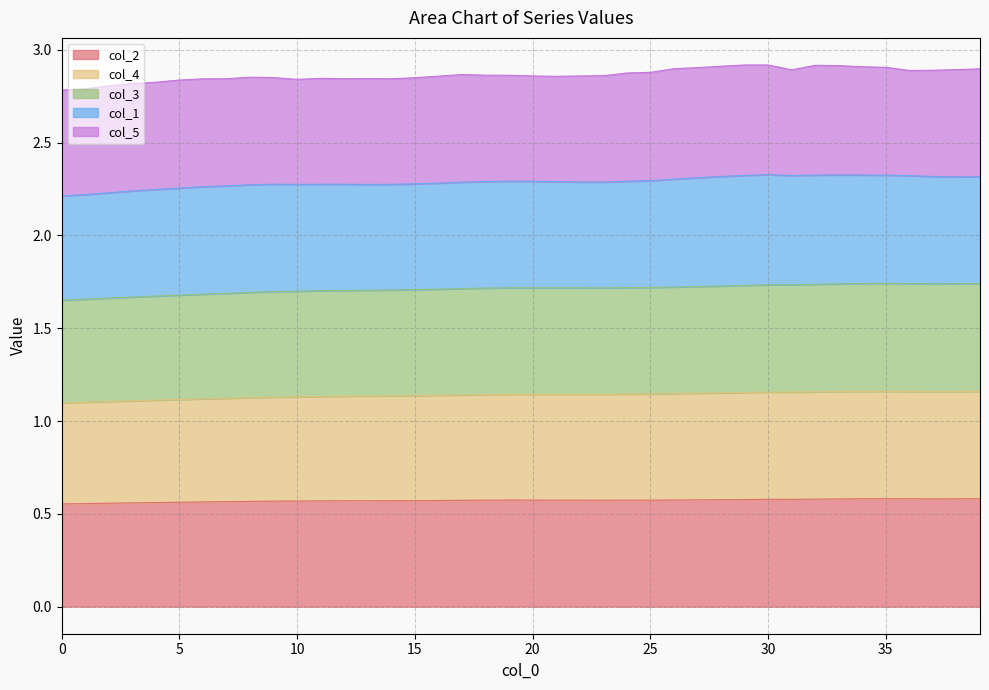

Does the chart display data point markers on the line(s)?

No